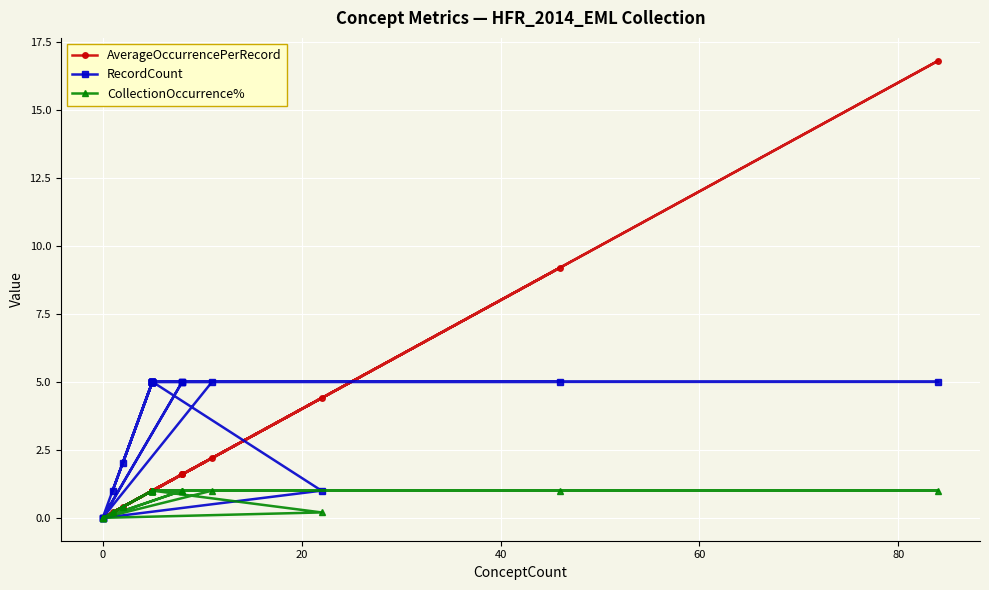

How many lines are shown in the chart?

3